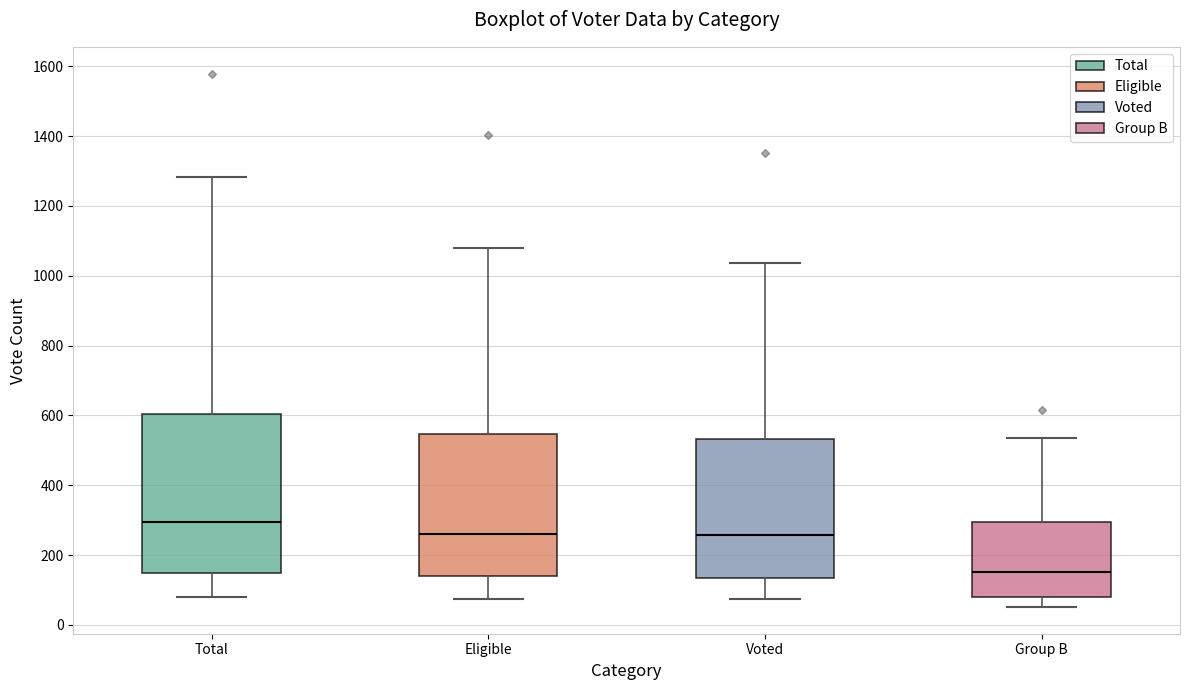

Which box has the lowest median line?

Group B